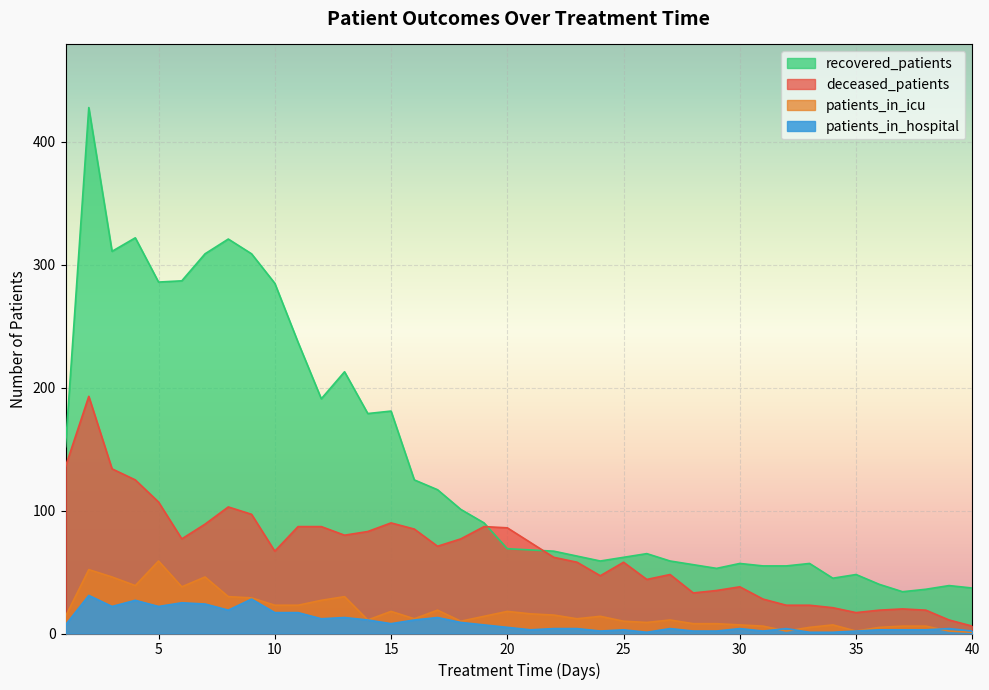

What is the maximum value for deceased_patients?

193